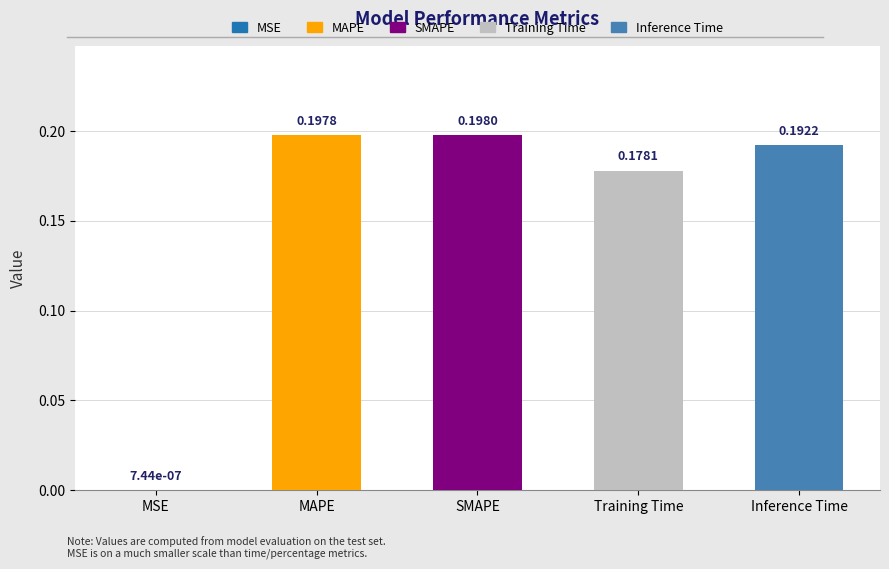

List the labels in order of value, smallest first.

MSE, Training Time, Inference Time, MAPE, SMAPE